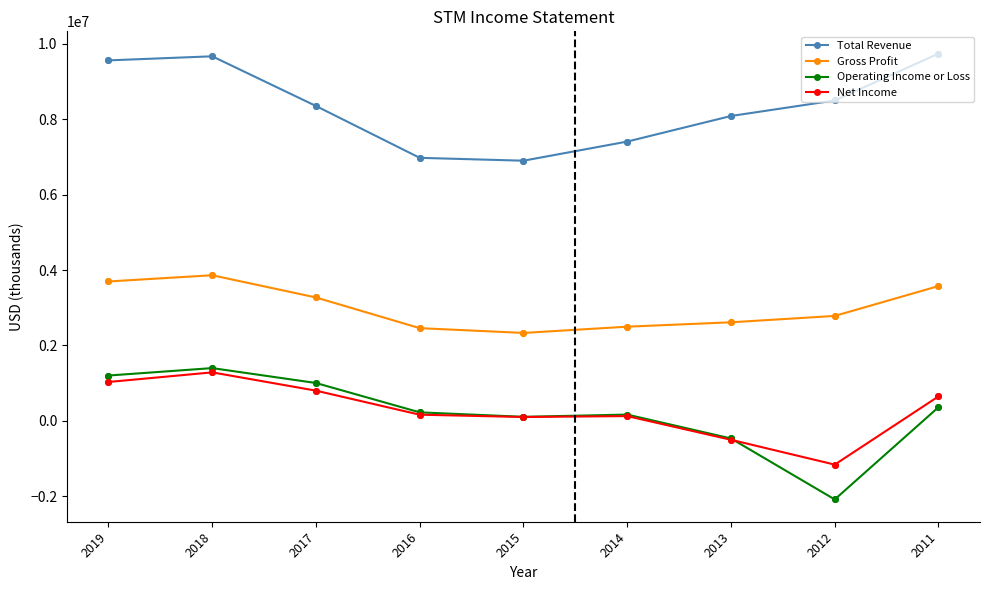

Which series has the largest range (max minus min)?

Operating Income or Loss